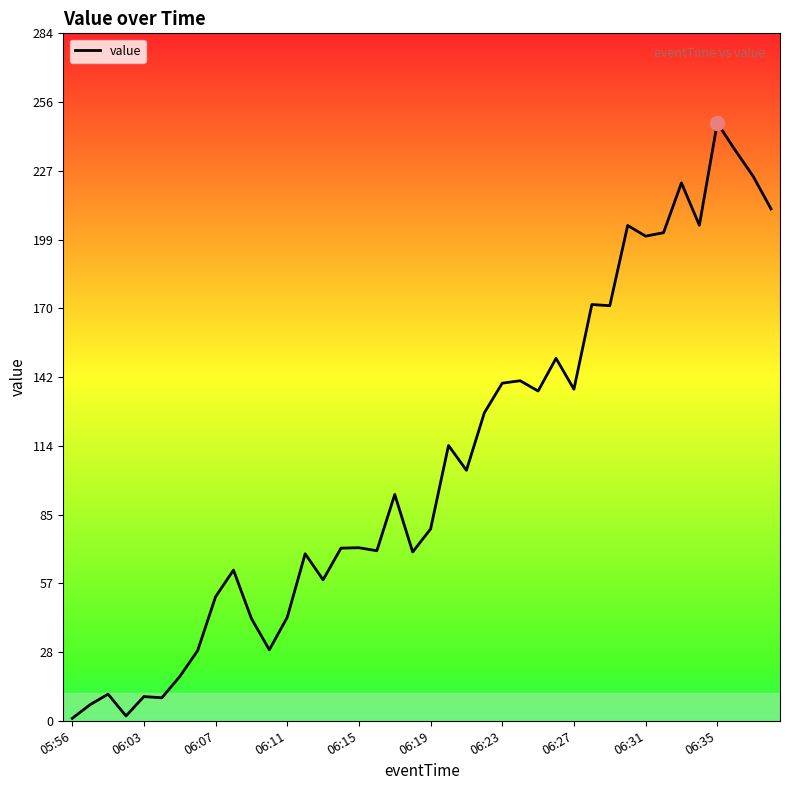

What is the difference between the maximum and minimum values?

246.0